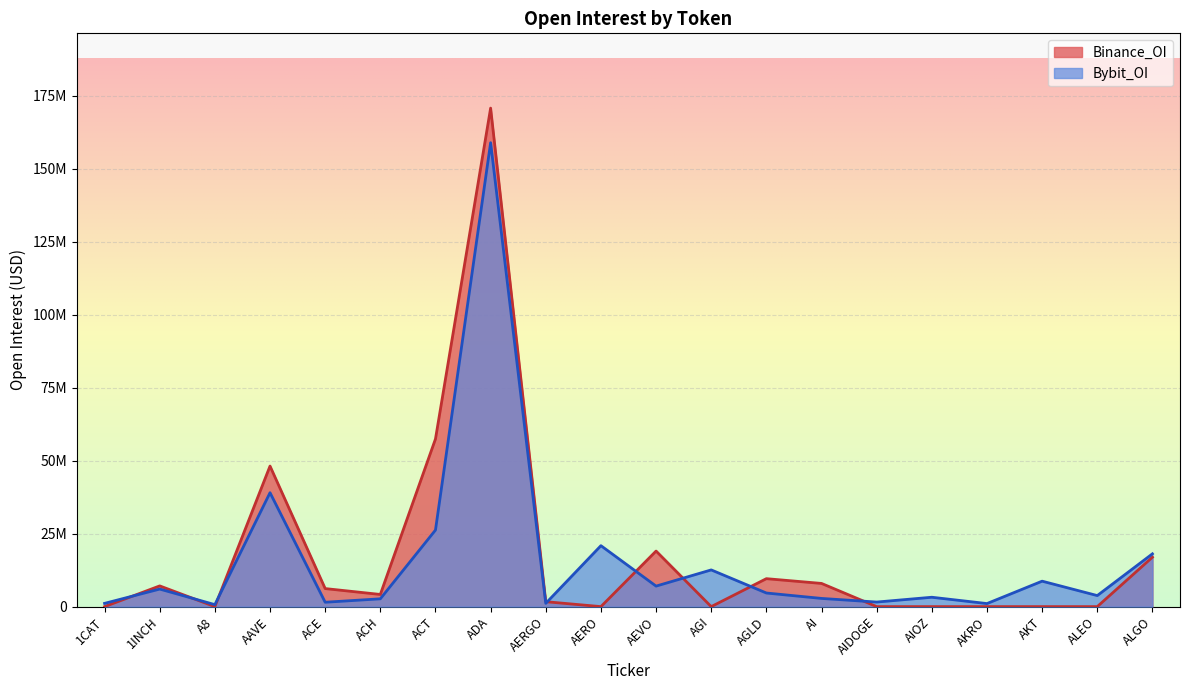

Between AIOZ and AKRO, which series saw the biggest shift?

Bybit_OI